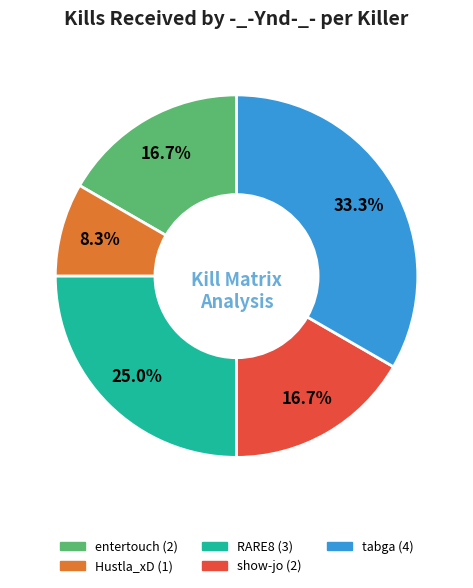

Is there a majority slice in this chart?

No